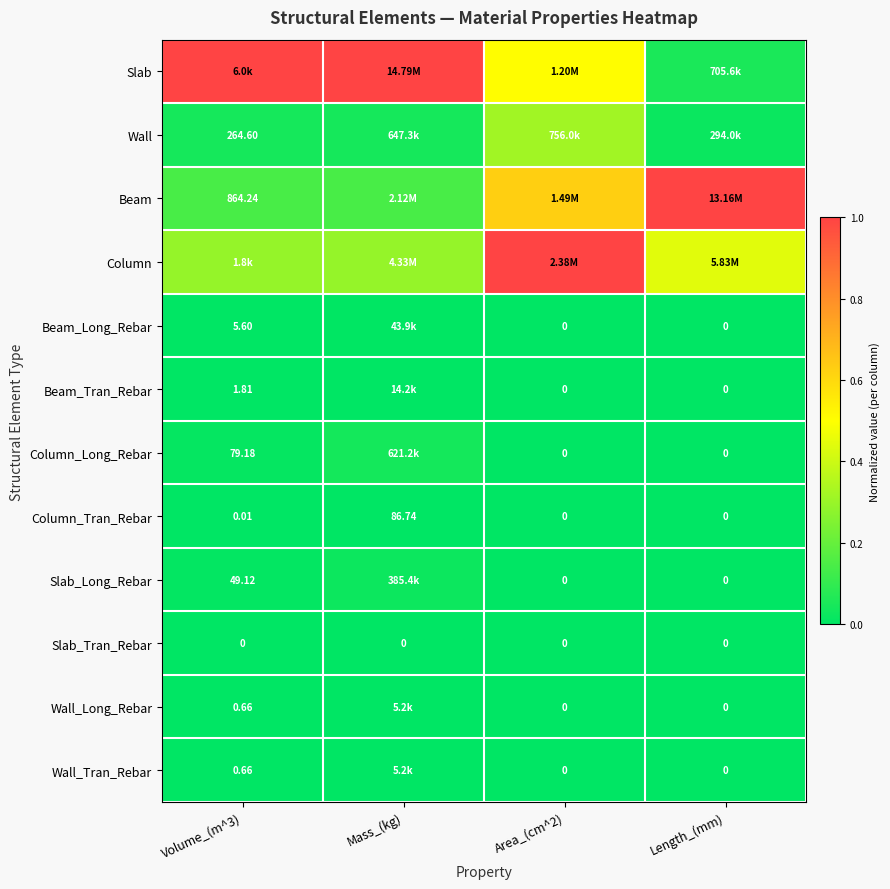

The Wall_Tran_Rebar series shows 0.0 at Volume_(m^3). True or false?

False